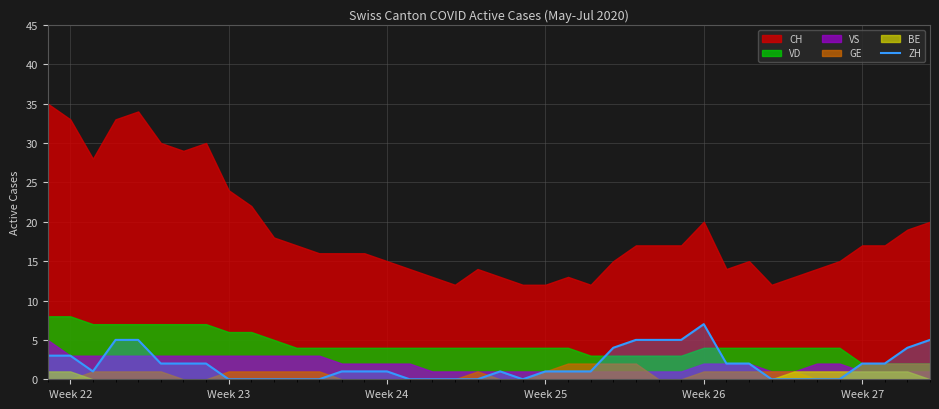

True or false: the data has more than 0 interior local peaks.

True